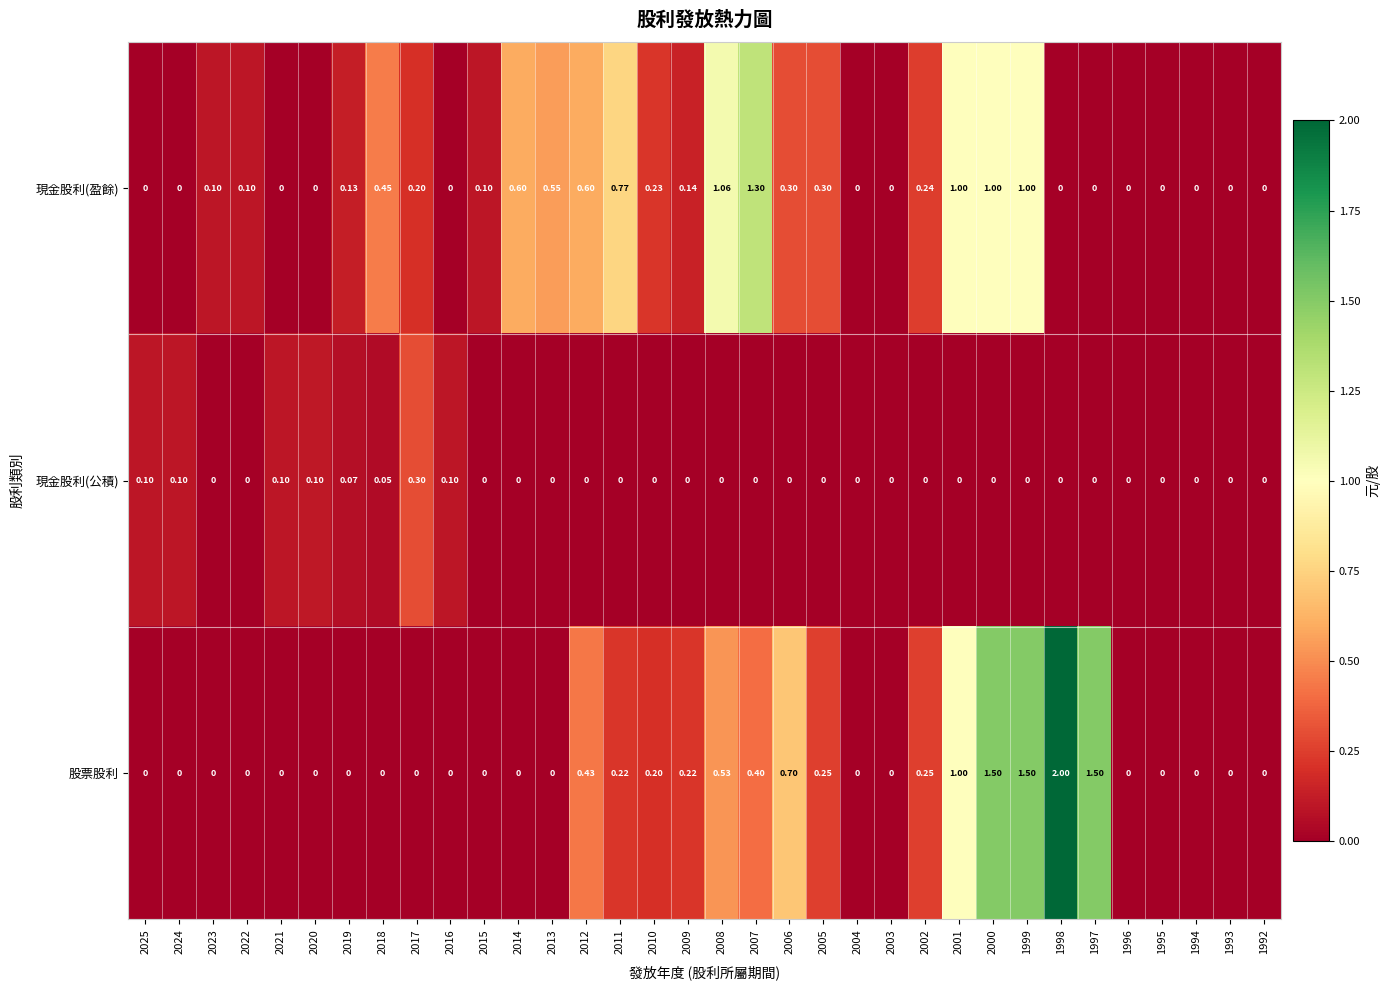

Which series changed the most between 2025 and 2004?

現金股利(公積)